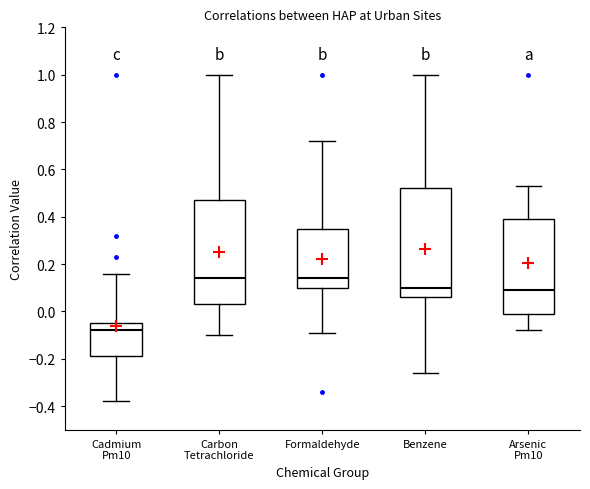

Reading left to right, read every box against the y-axis: the position of its median line, the range the box covers, and the ends of its whiskers. The values are not printed on the chart, so give them approximately, as read against the axis.

Cadmium Pm10: median -0.08, box -0.18 to -0.04, whiskers -0.38 to 0.16
Carbon Tetrachloride: median 0.14, box 0.04 to 0.48, whiskers -0.10 to 1.00
Formaldehyde: median 0.14, box 0.10 to 0.36, whiskers -0.08 to 0.72
Benzene: median 0.10, box 0.06 to 0.52, whiskers -0.26 to 1.00
Arsenic Pm10: median 0.10, box 0.00 to 0.40, whiskers -0.08 to 0.54